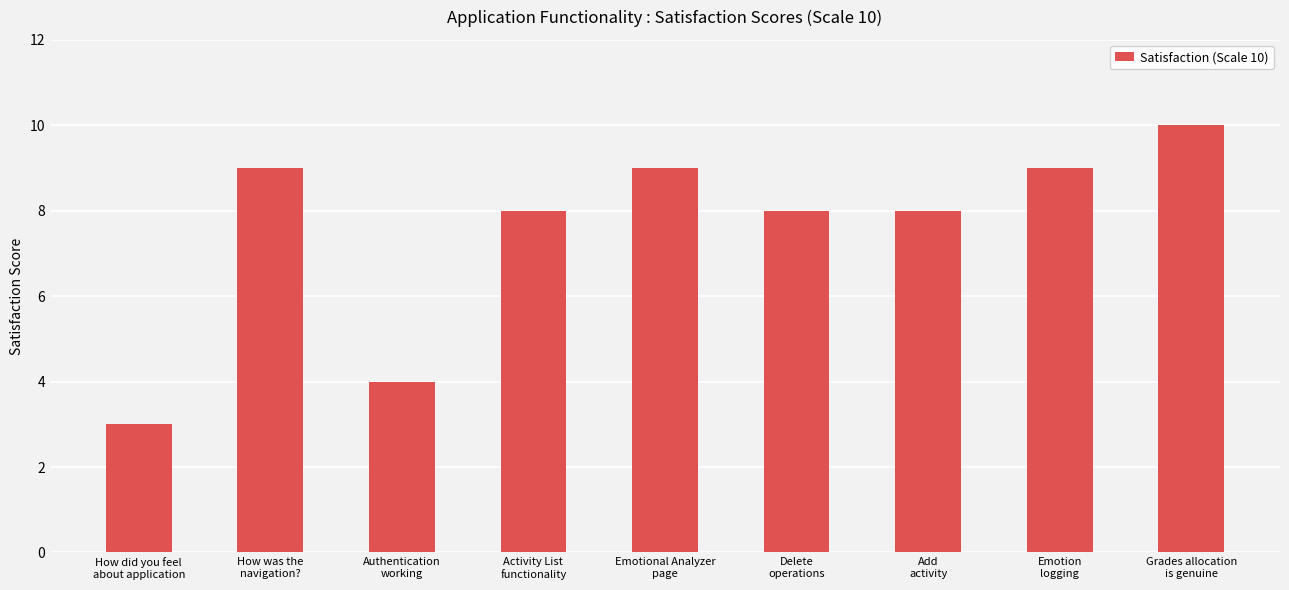

How many data points does each series have?

9